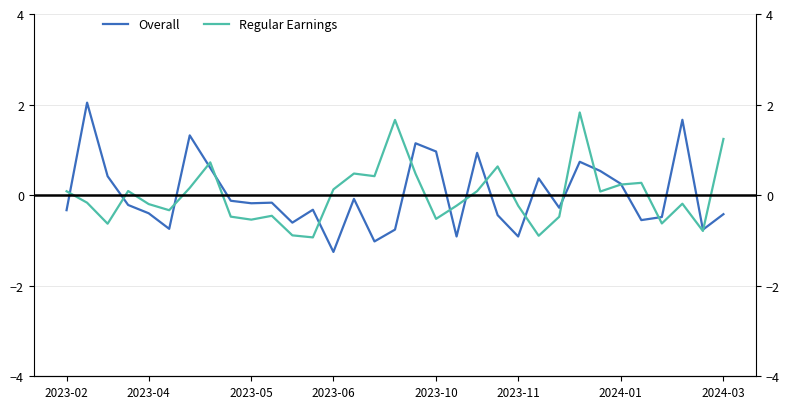

Reading left to right, list all the values displayed in this chart.

Overall: -0.3	2.0	0.4	-0.2	-0.4	-0.7	1.3	0.6	-0.1	-0.2	-0.2	-0.6	-0.3	-1.3	-0.1	-1.0	-0.8	1.1	1.0	-0.9	0.9	-0.4	-0.9	0.4	-0.3	0.7	0.5	0.3	-0.6	-0.5	1.7	-0.8	-0.4
Regular Earnings: 0.1	-0.2	-0.6	0.1	-0.2	-0.3	0.2	0.7	-0.5	-0.5	-0.5	-0.9	-0.9	0.1	0.5	0.4	1.7	0.5	-0.5	-0.2	0.1	0.6	-0.2	-0.9	-0.5	1.8	0.1	0.2	0.3	-0.6	-0.2	-0.8	1.2